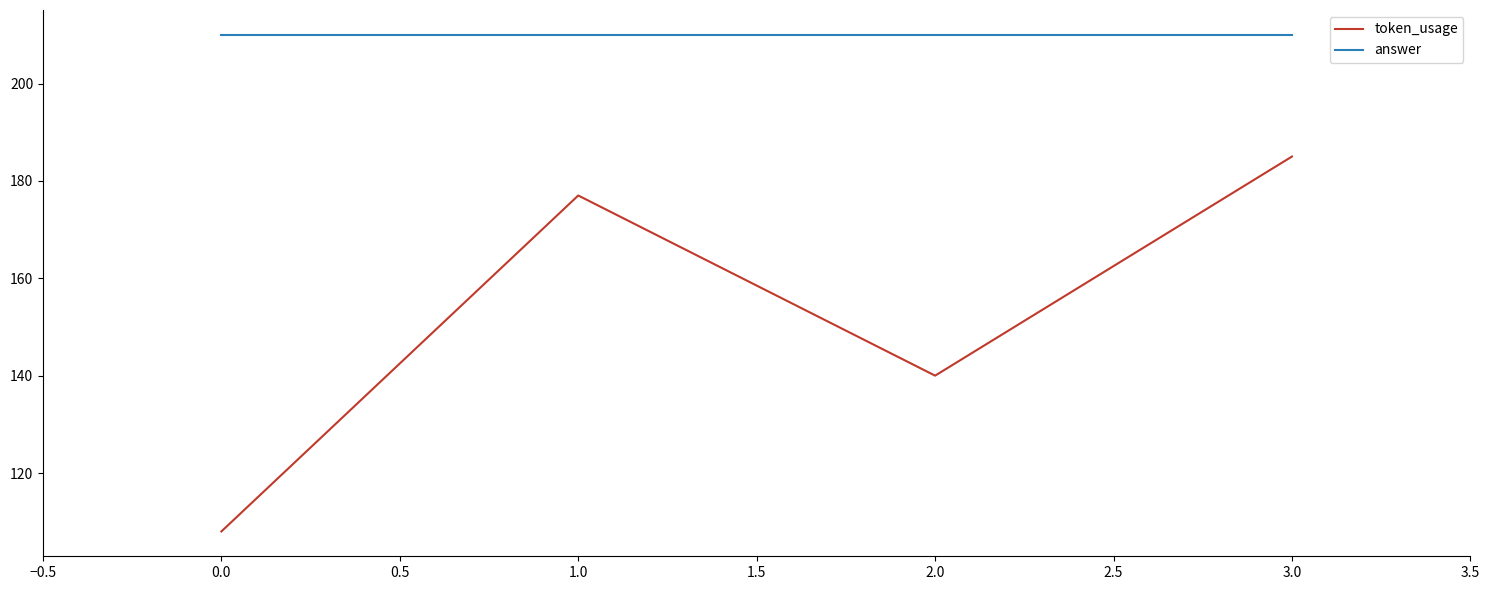

True or false: token_usage and answer cross at least once.

False